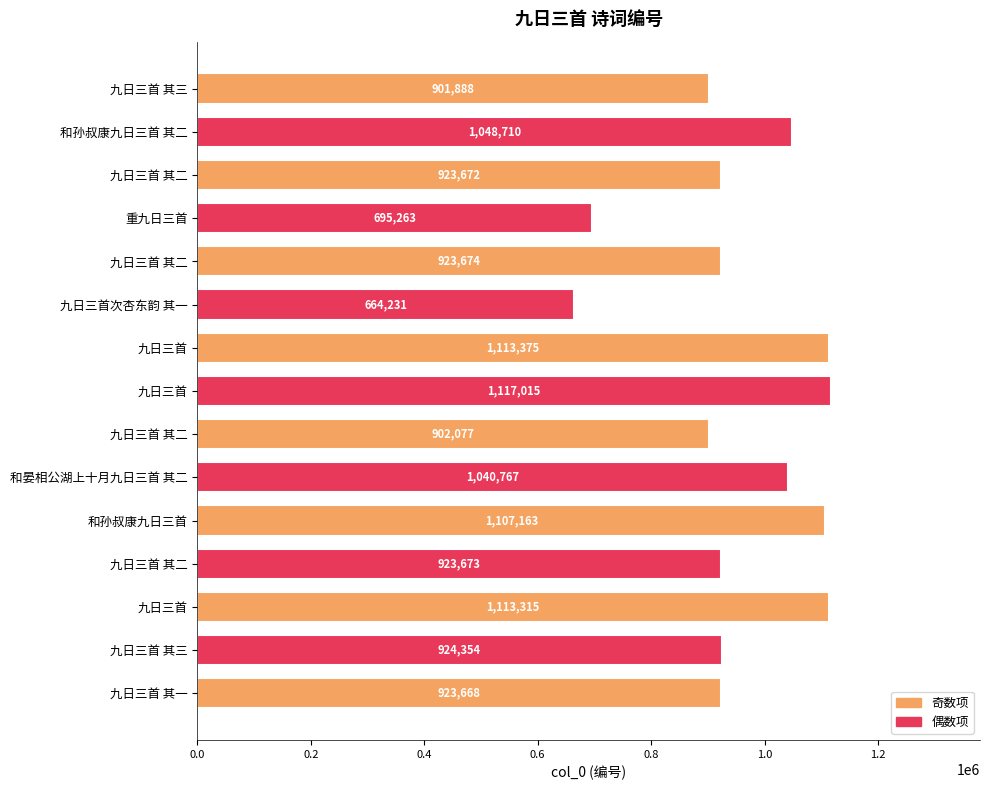

How many bars are there in total?

15